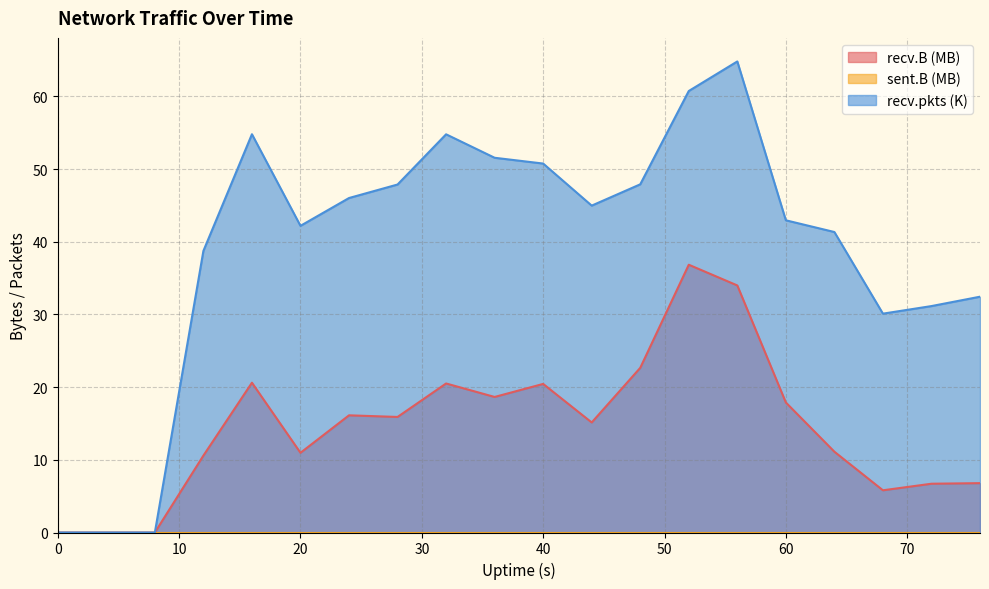

Which series has the largest total across all categories?

recv.pkts (K)